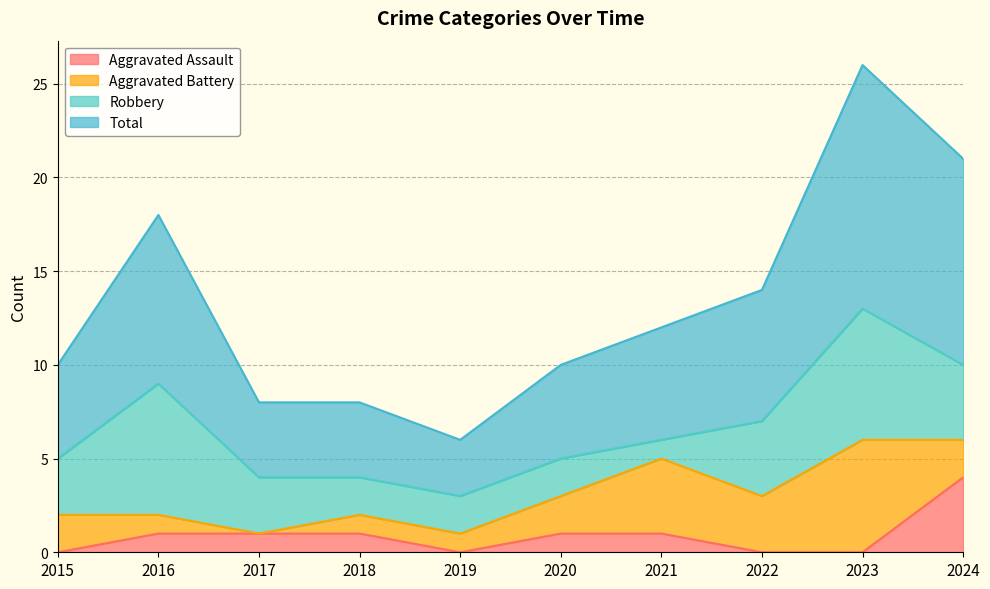

How many data points in Total are less than 12?

5